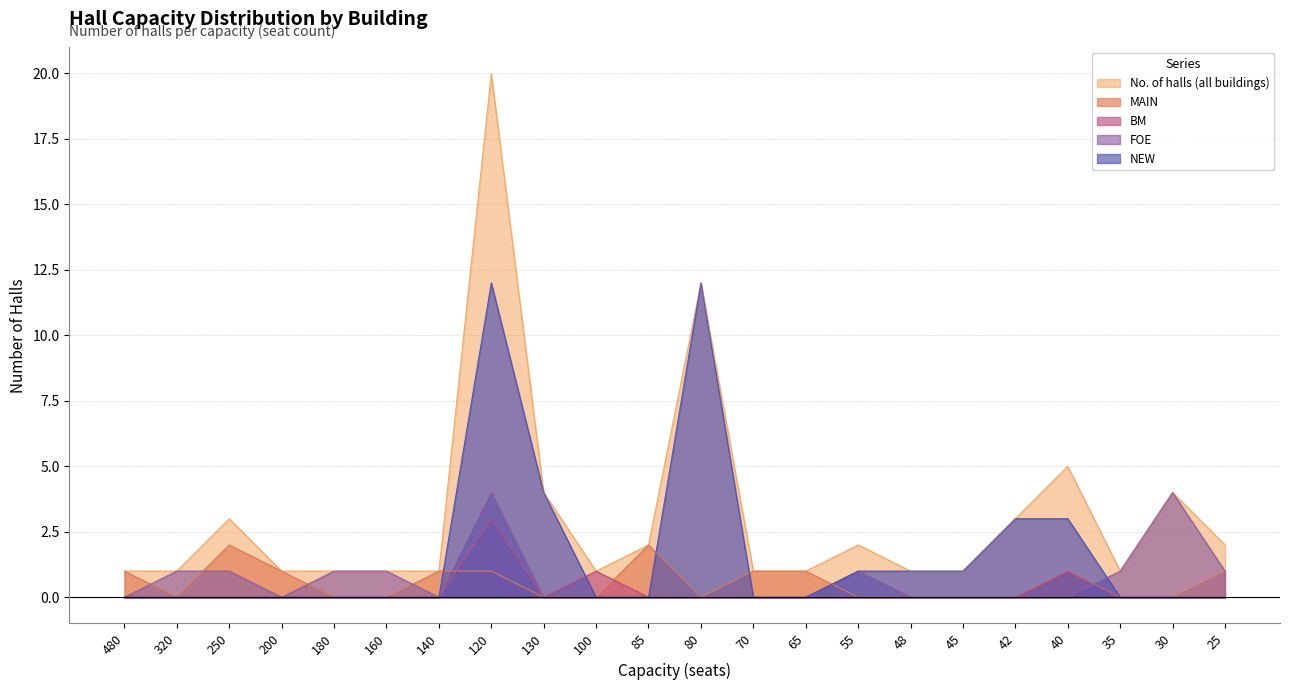

What is the difference between the maximum and minimum values in the FOE series?

4